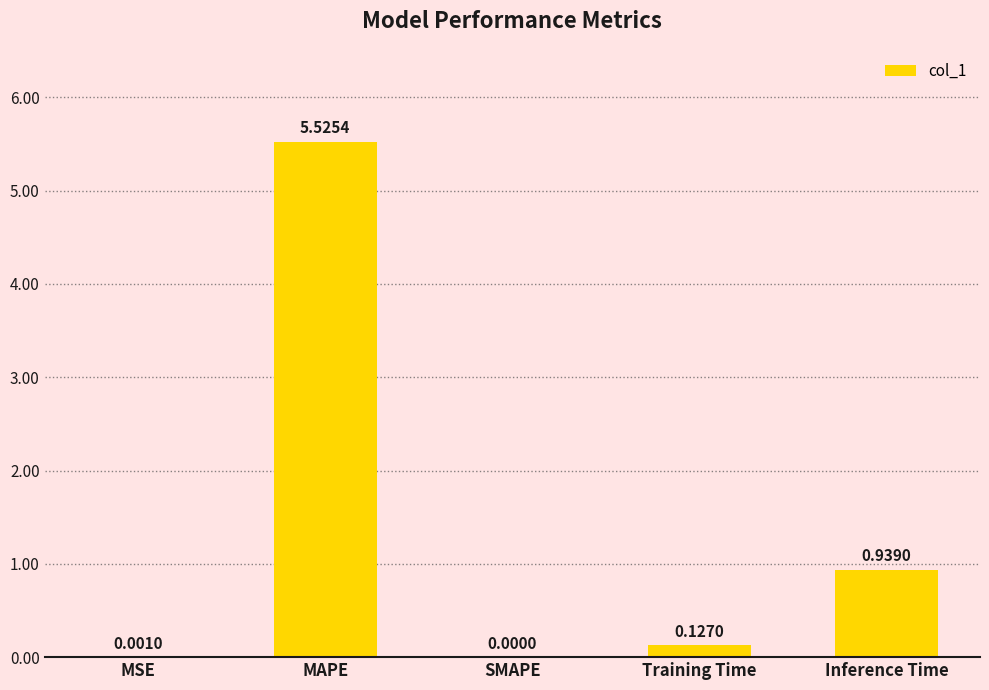

Are the bars grouped side by side (vs. stacked)?

No